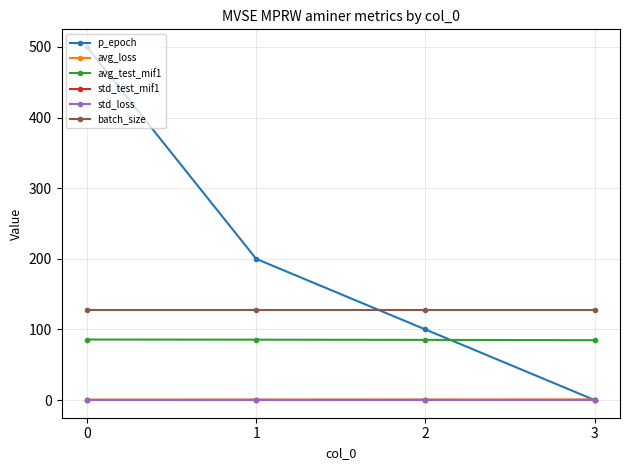

What is the minimum value for avg_test_mif1?

84.8